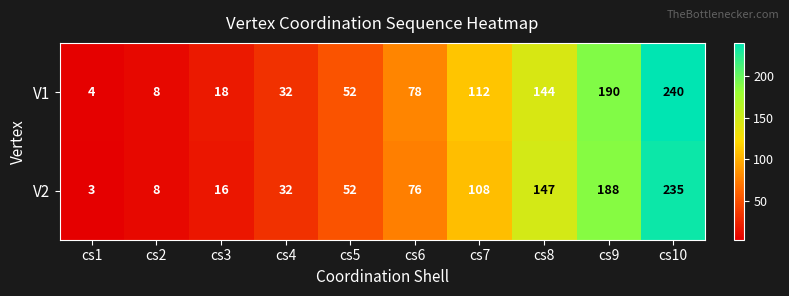

Which label corresponds to the largest value in the chart?

cs10